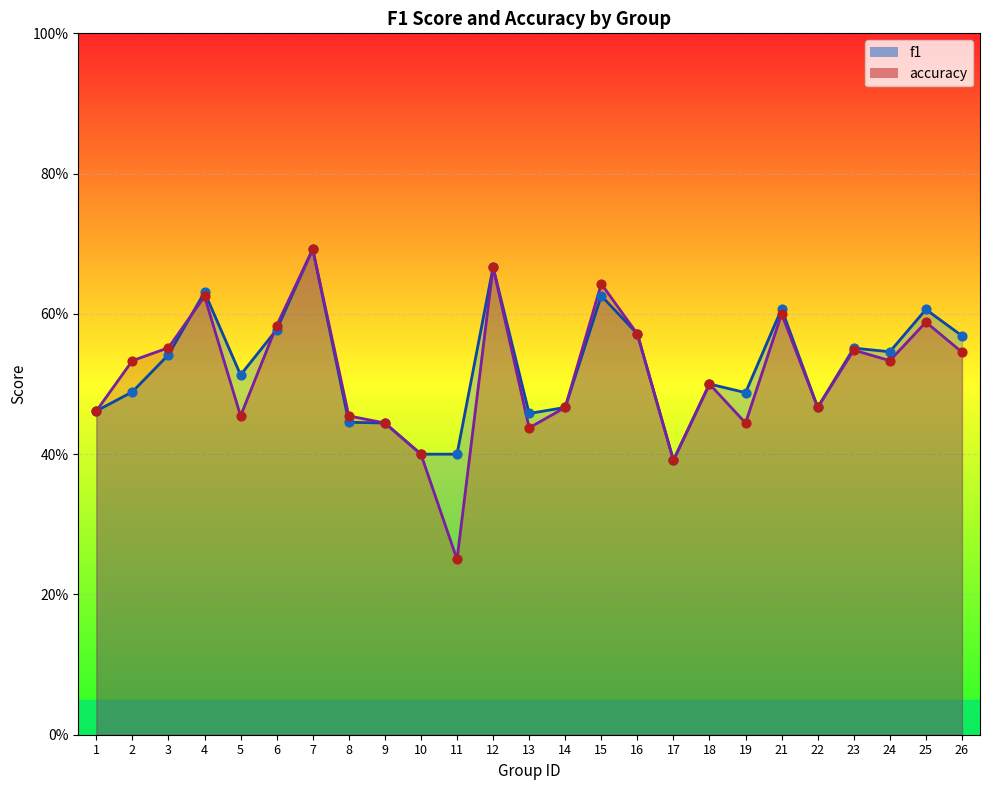

Which series reaches the minimum Y coordinate?

accuracy